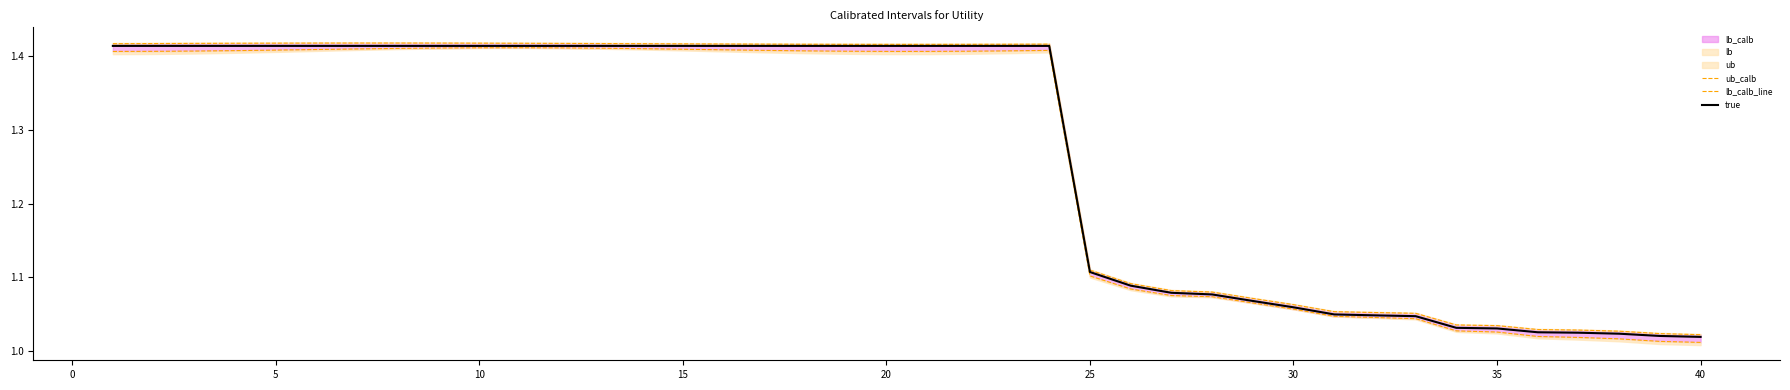

What is the value of the lb_calb_line point at the 10th from the left?

1.4